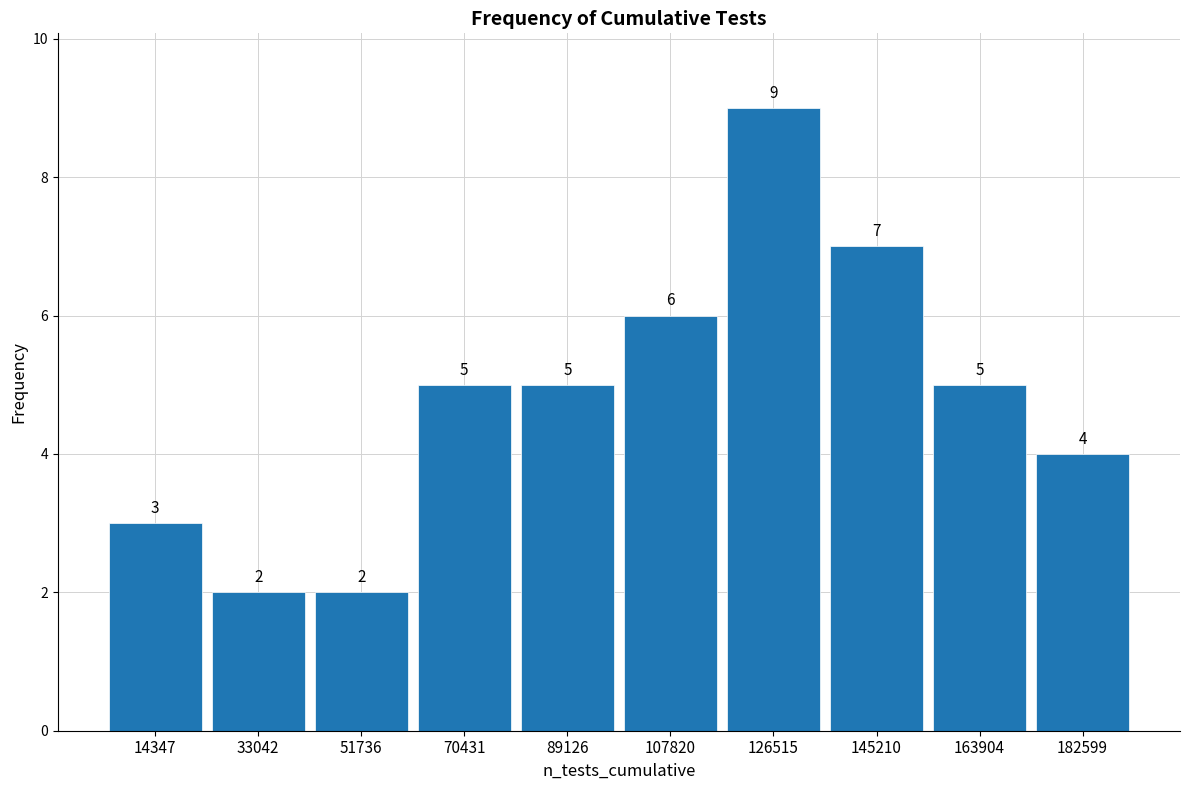

Reading left to right, list every bar in this chart as the range it spans on the x-axis followed by its height. The bar edges are not printed on the chart, so give them approximately, as read against the axis.

6000 to 24000: 3
24000 to 42000: 2
42000 to 62000: 2
62000 to 80000: 5
80000 to 98000: 5
98000 to 118000: 6
118000 to 136000: 9
136000 to 154000: 7
154000 to 174000: 5
174000 to 192000: 4